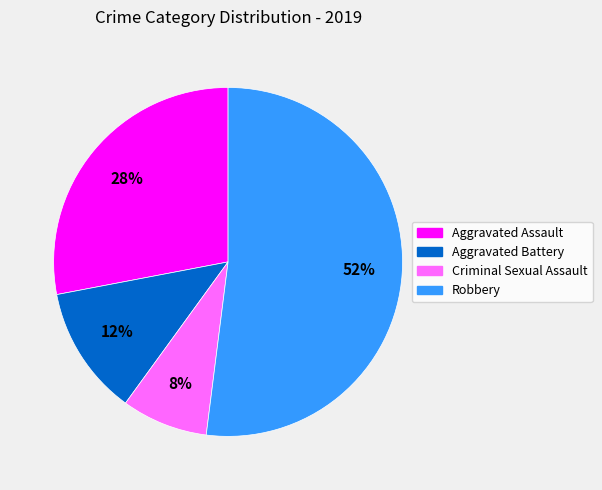

How many segments does this pie chart have?

4